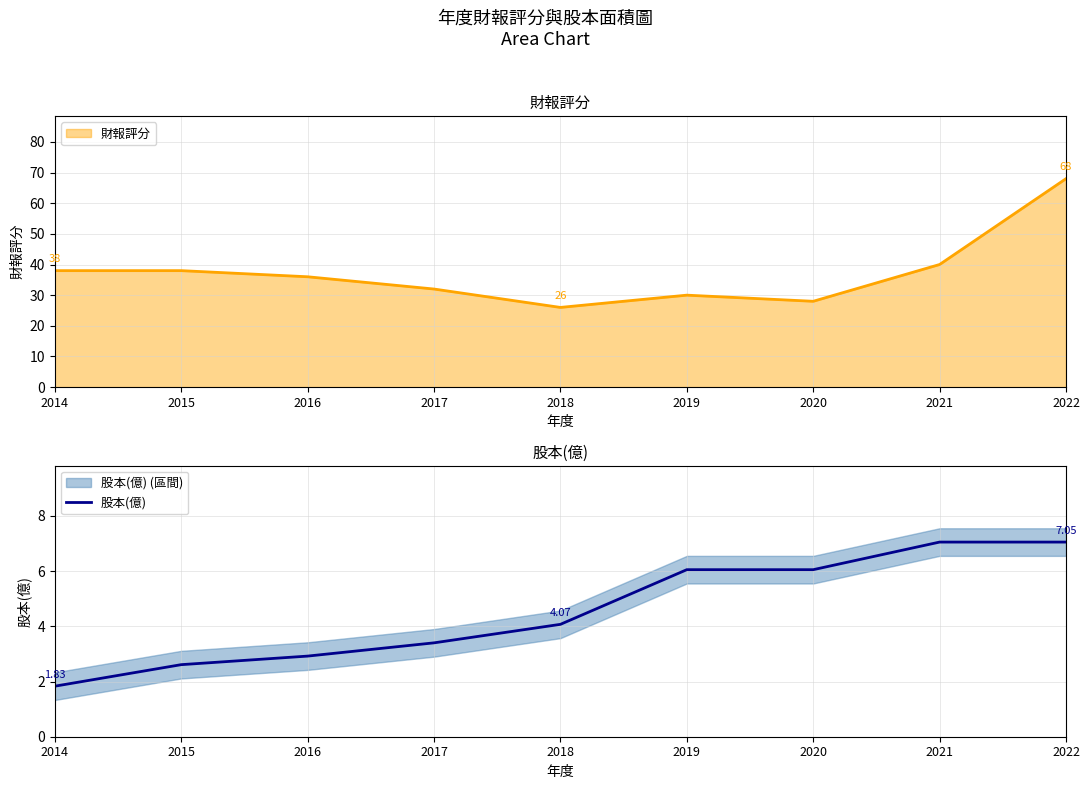

Reading left to right, what are all the values shown in this chart?

1.8	2.6	2.9	3.4	4.1	6.0	6.0	7.0	7.0